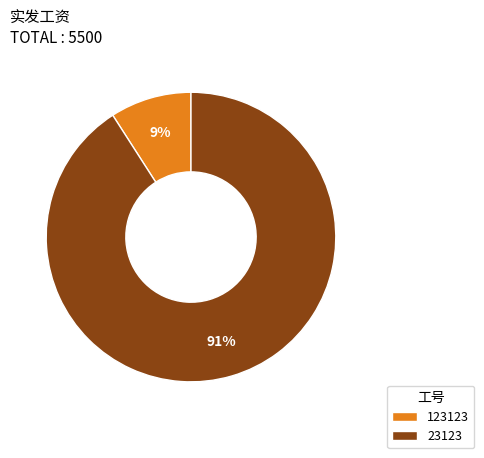

Rank the categories by value from lowest to highest.

123123, 23123